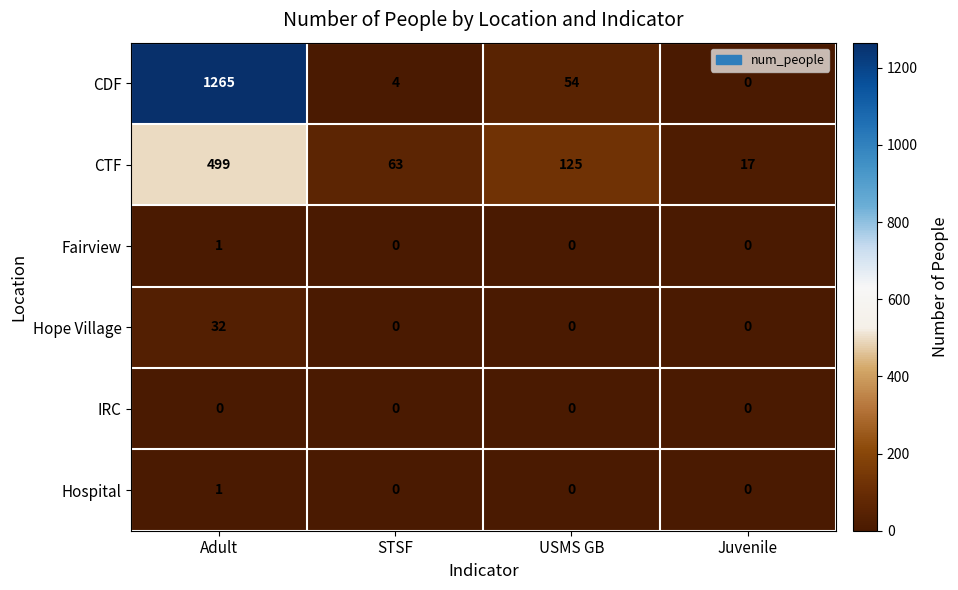

Reading right to left, transcribe all the data shown in this chart.

CDF: Juvenile=0	USMS GB=54	STSF=4	Adult=1265
CTF: Juvenile=17	USMS GB=125	STSF=63	Adult=499
Fairview: Juvenile=0	USMS GB=0	STSF=0	Adult=1
Hope Village: Juvenile=0	USMS GB=0	STSF=0	Adult=32
IRC: Juvenile=0	USMS GB=0	STSF=0	Adult=0
Hospital: Juvenile=0	USMS GB=0	STSF=0	Adult=1